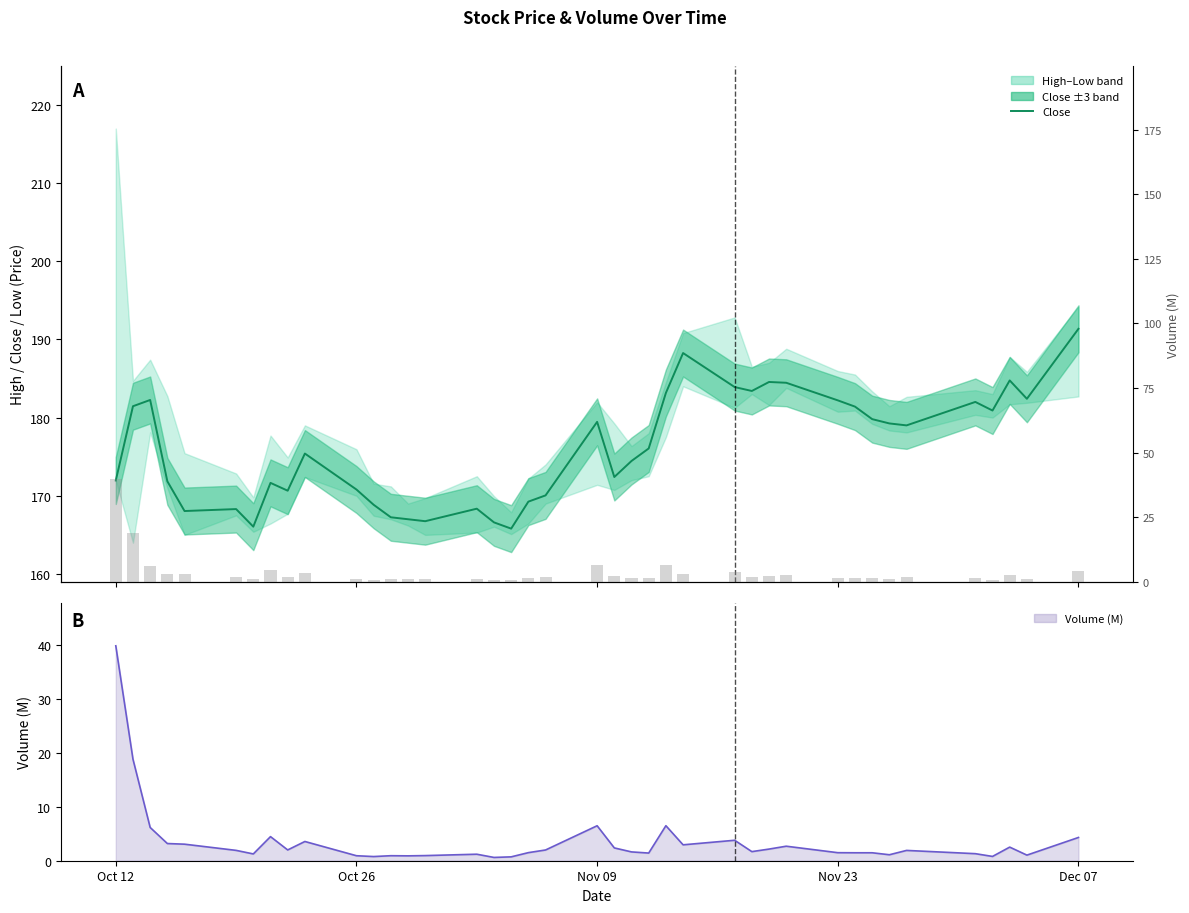

The chart shows a value of 269.7 at 34. True or false?

False